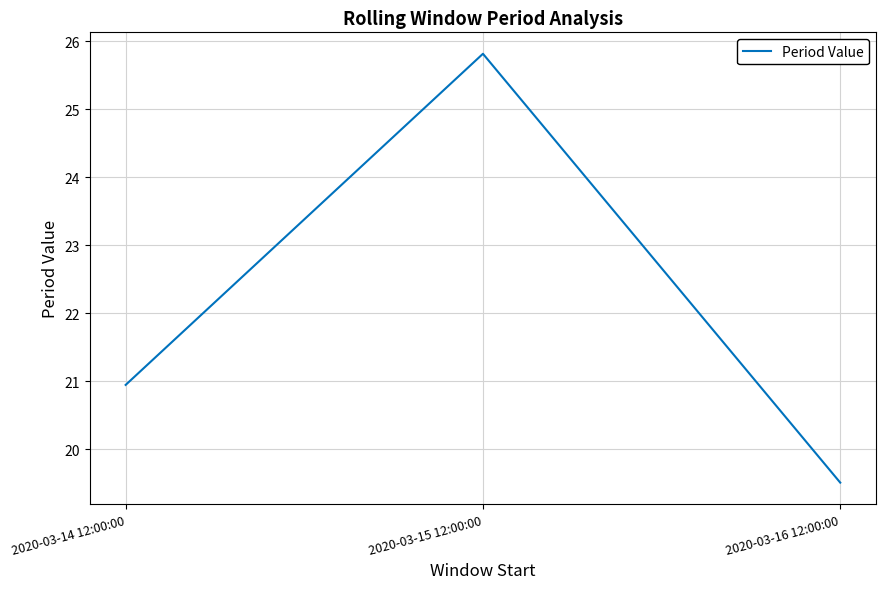

What is the difference between the values at 2020-03-16 12:00:00 and 2020-03-15 12:00:00?

6.3